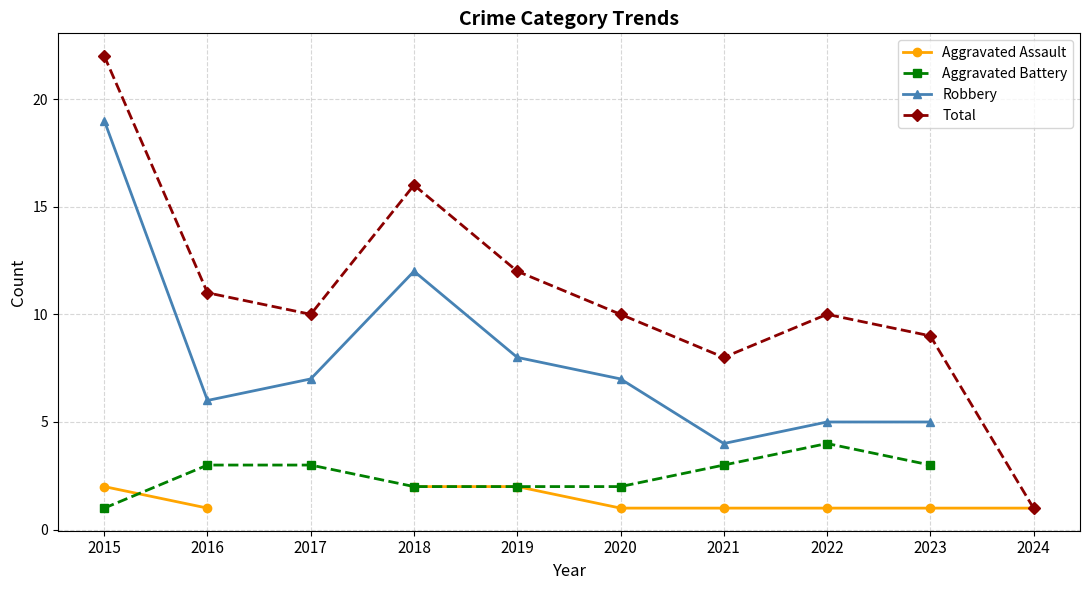

True or false: Aggravated Battery and Robbery cross at least once.

False